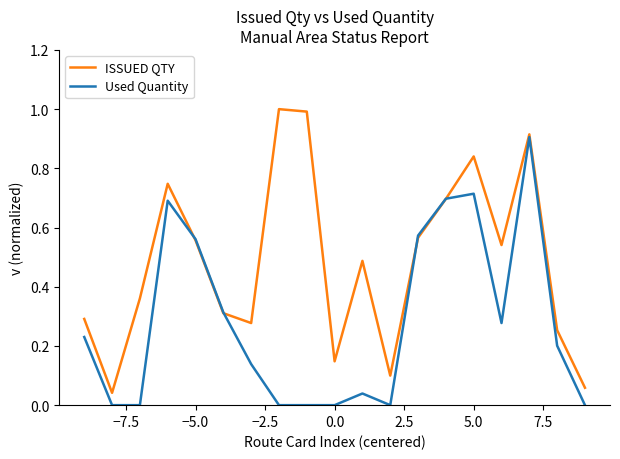

Which series has the largest total across all categories?

ISSUED QTY